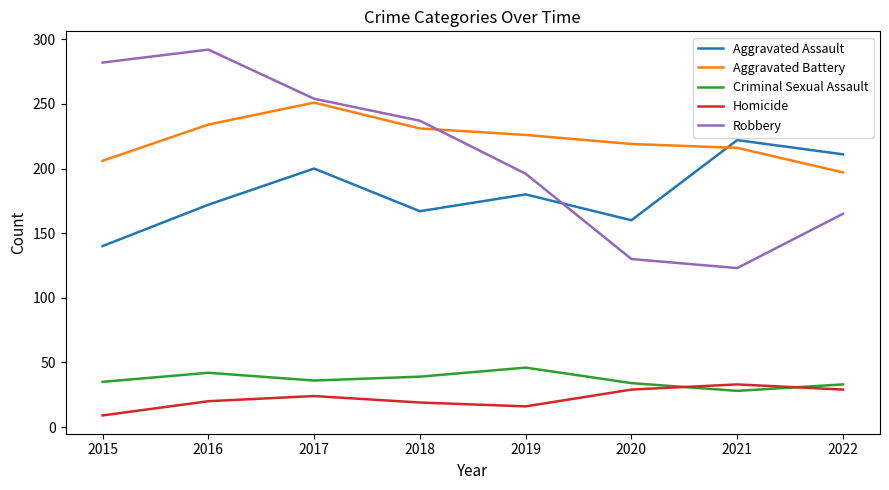

What is the difference between the Homicide values at 2021 and 2020?

4